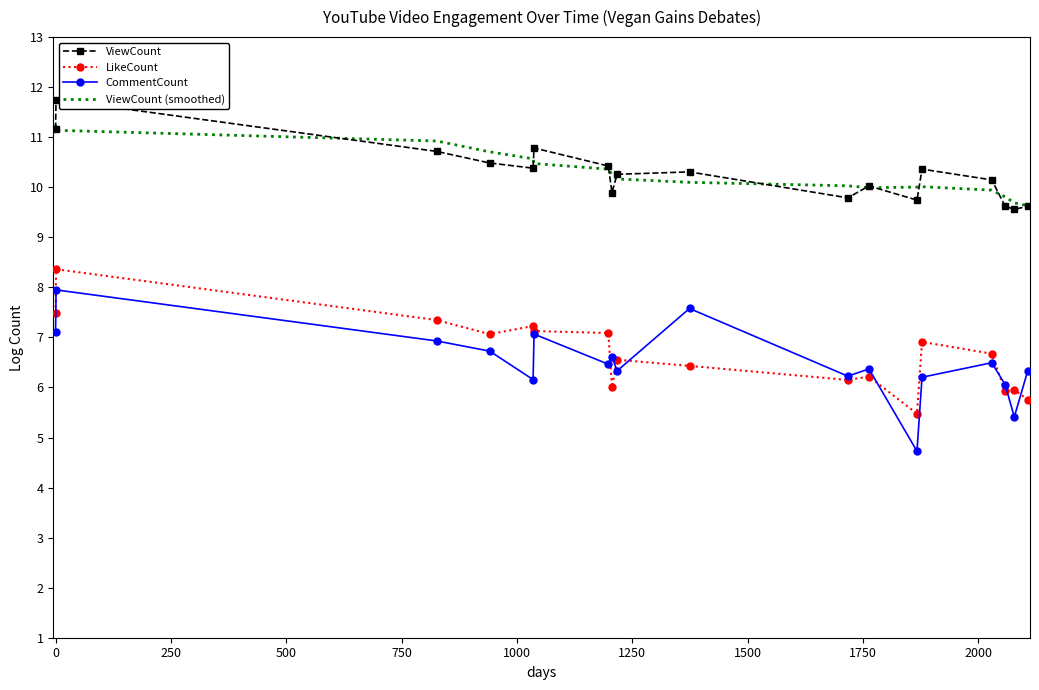

What is the minimum value shown in the chart?

4.7